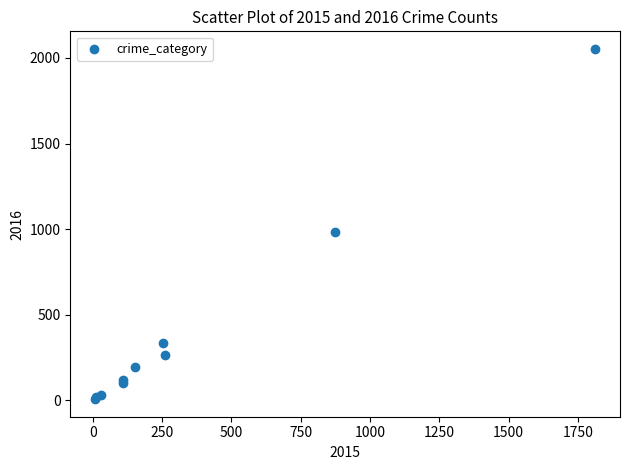

What Y value in the scatter plot is closest to 1030?

984